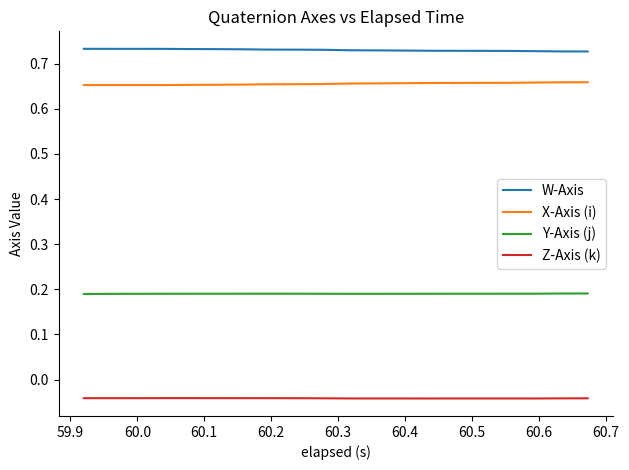

List the series in order of their peak value, highest first.

W-Axis, X-Axis (i), Y-Axis (j), Z-Axis (k)